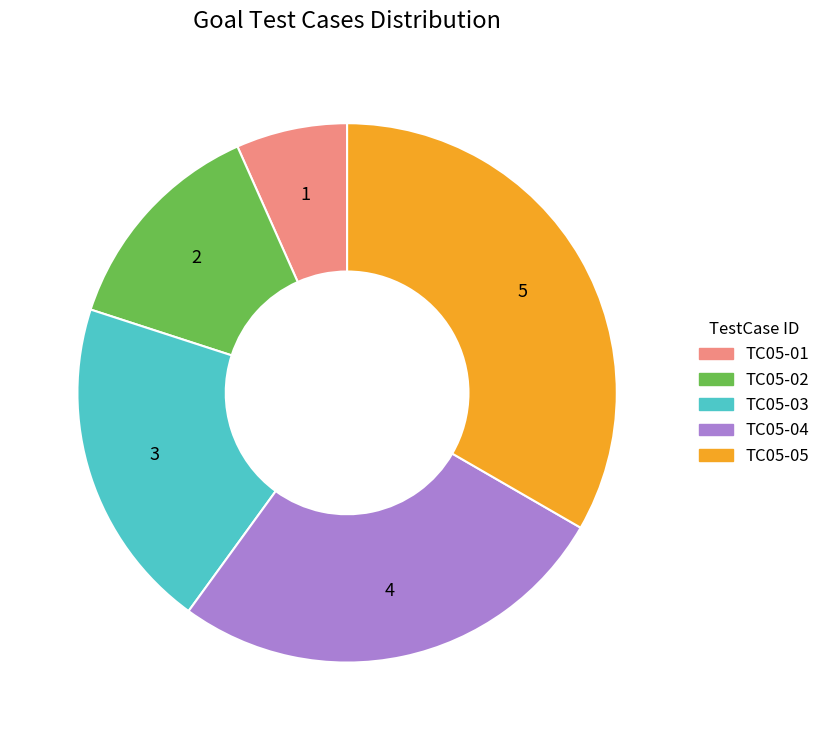

Is there any slice that represents more than half of the pie?

No